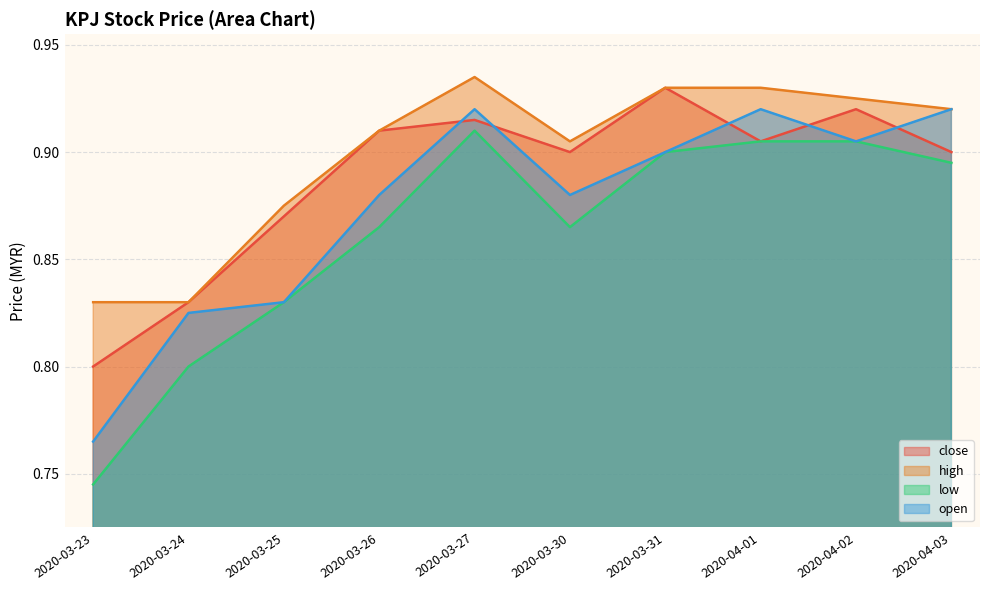

Rank the series by their maximum value, from highest to lowest.

high, close, open, low